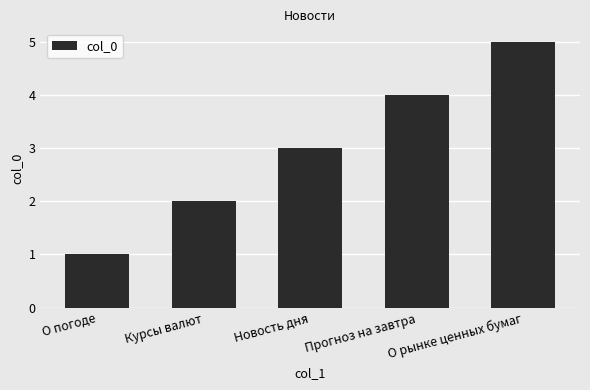

The chart shows a value of 1 at О погоде. True or false?

True